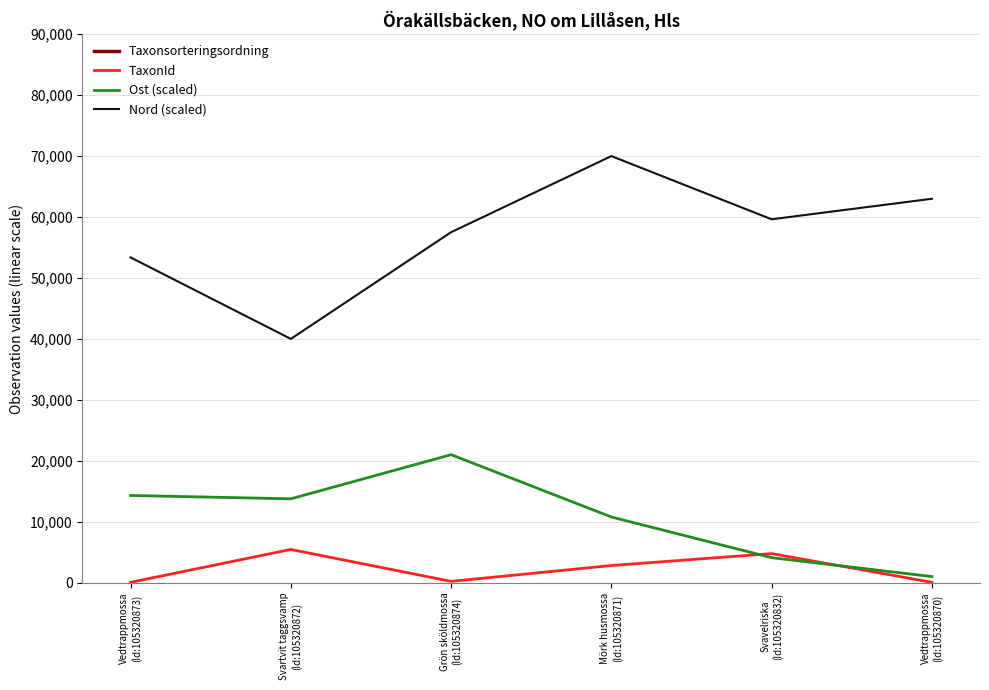

Count the number of data series in this chart.

4